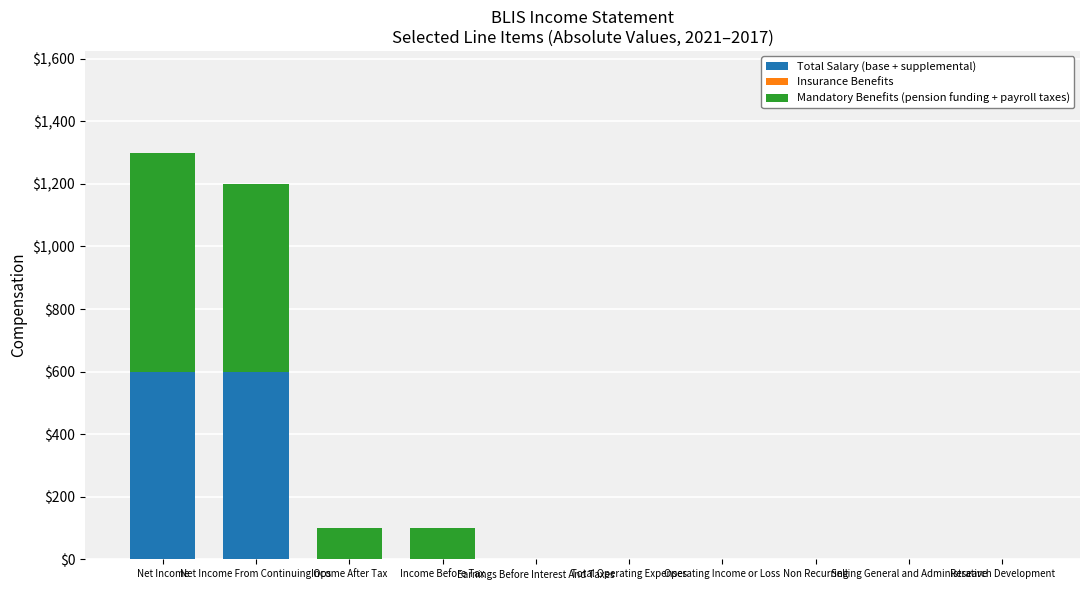

What is the sum of all Total Salary (base + supplemental) values?

1200